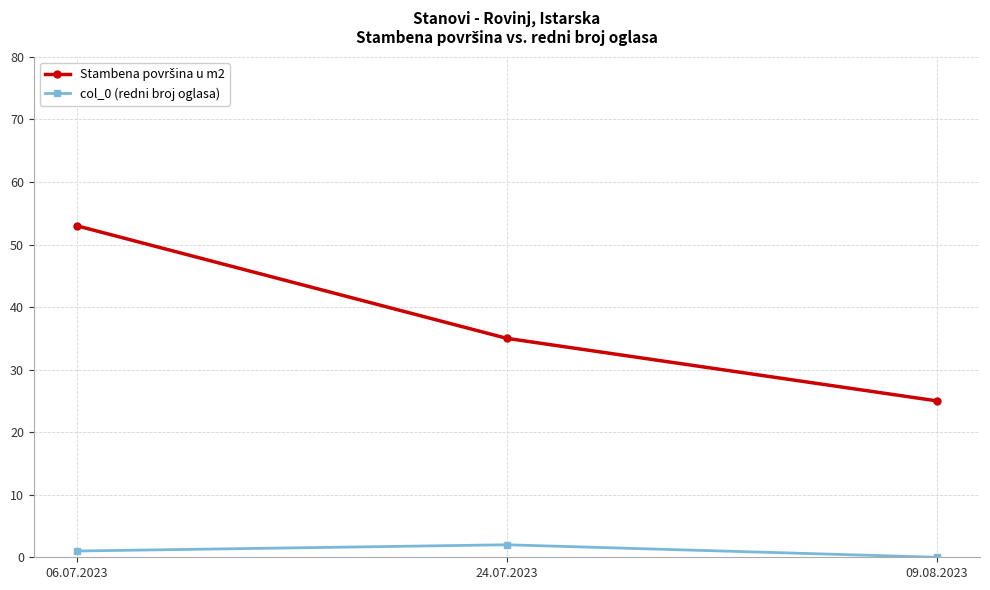

At which category is the sum across all series the highest?

06.07.2023